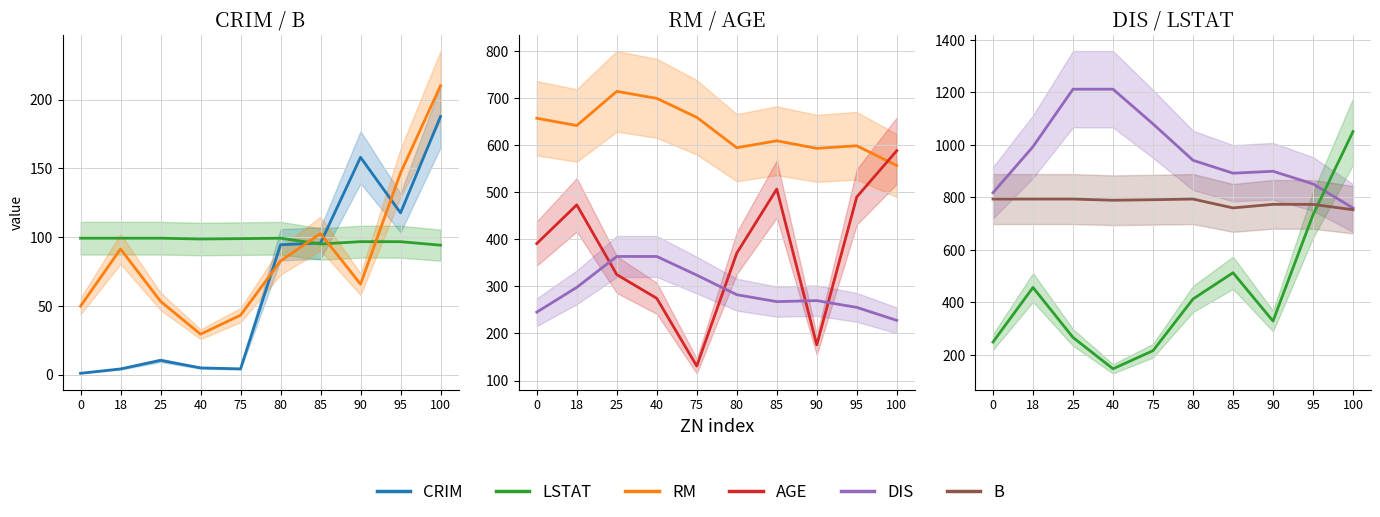

Where is the first local minimum for DIS?

85